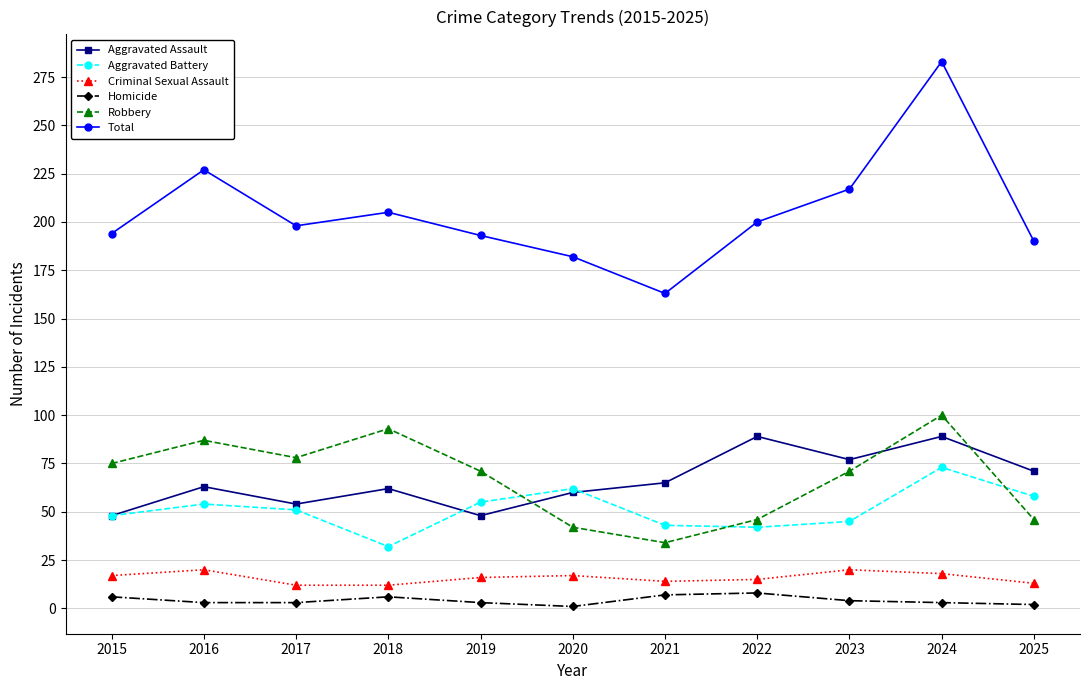

The Robbery series shows 36 at 2017. True or false?

False